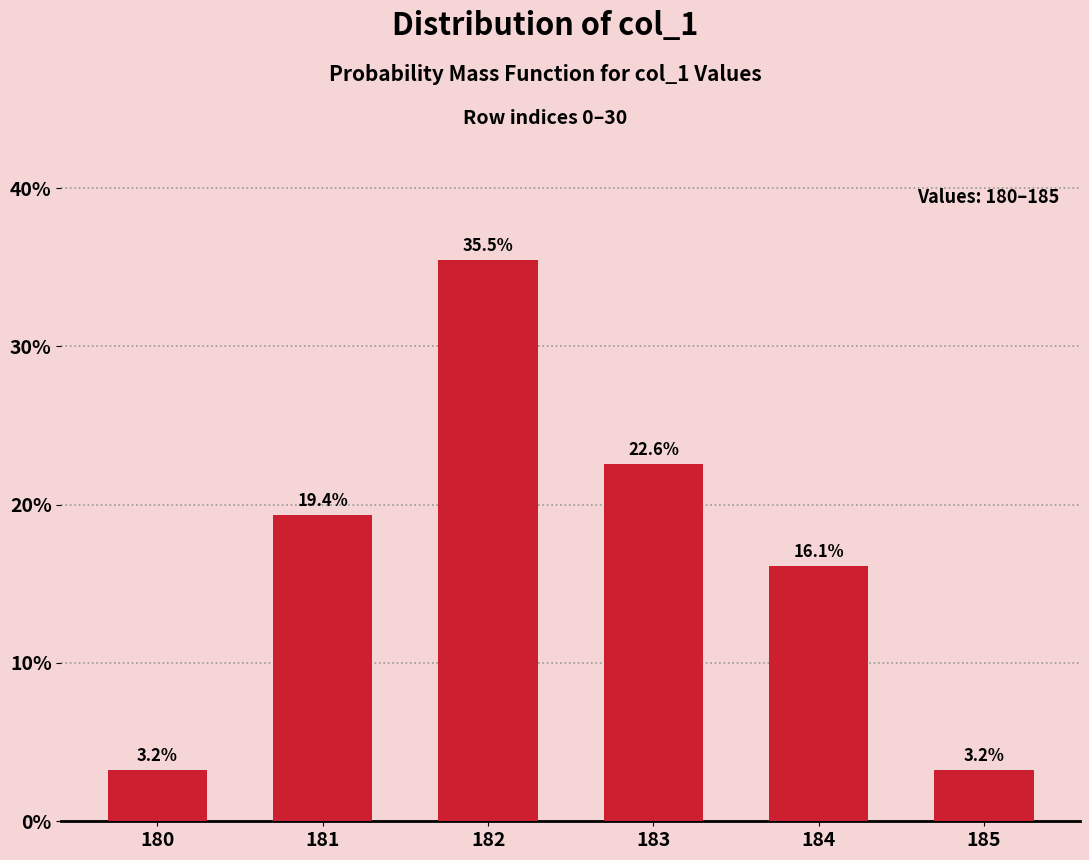

Reading left to right, list all the values displayed in this chart.

180=3.2	181=19.4	182=35.5	183=22.6	184=16.1	185=3.2